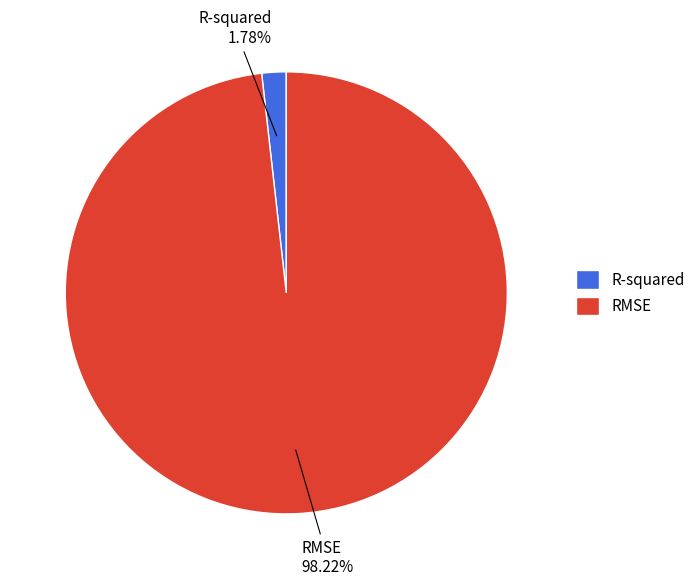

True or false: R-squared accounts for 2% of the total.

True